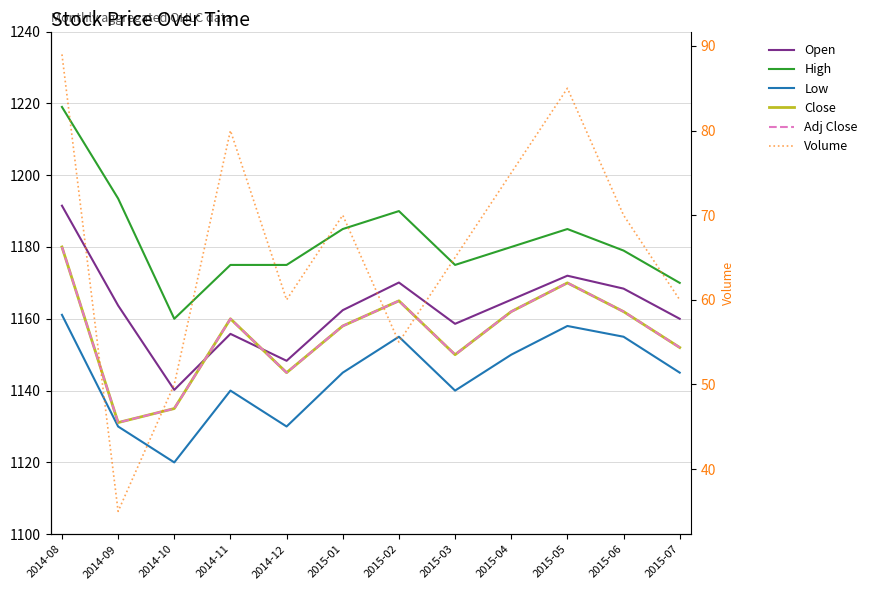

Reading left to right, list all the values displayed in this chart.

Open: 1191.5	1163.7	1140.2	1155.8	1148.3	1162.4	1170.1	1158.6	1165.3	1172.0	1168.4	1160.0
High: 1219.0	1193.5	1160.0	1175.0	1175.0	1185.0	1190.0	1175.0	1180.0	1185.0	1179.0	1170.0
Low: 1161.1	1130.0	1120.0	1140.0	1130.0	1145.0	1155.0	1140.0	1150.0	1158.0	1155.0	1145.0
Close: 1180.0	1131.1	1135.0	1160.0	1145.0	1158.0	1165.0	1150.0	1162.0	1170.0	1162.0	1152.0
Adj Close: 1180.0	1131.1	1135.0	1160.0	1145.0	1158.0	1165.0	1150.0	1162.0	1170.0	1162.0	1152.0
Volume: 89.0	35.0	50.0	80.0	60.0	70.0	55.0	65.0	75.0	85.0	70.0	60.0